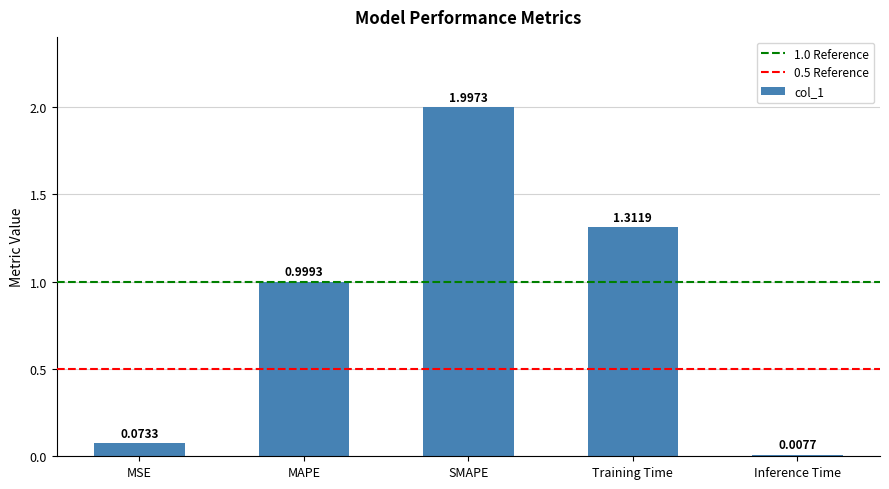

What is the change in value from MSE to Inference Time?

-0.1